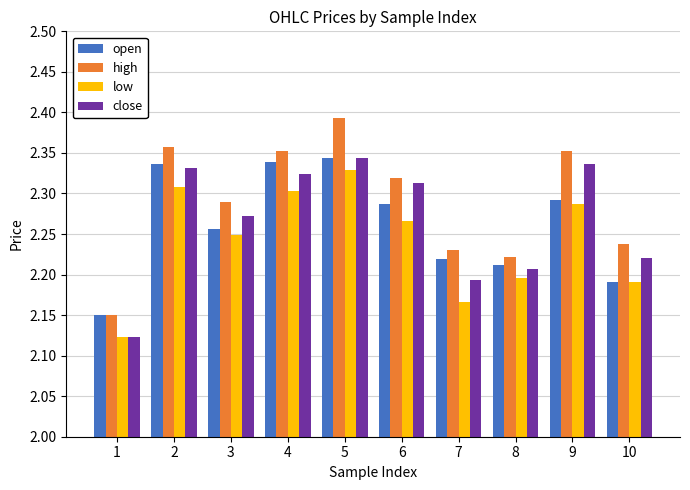

Which series has the widest spread of values?

high